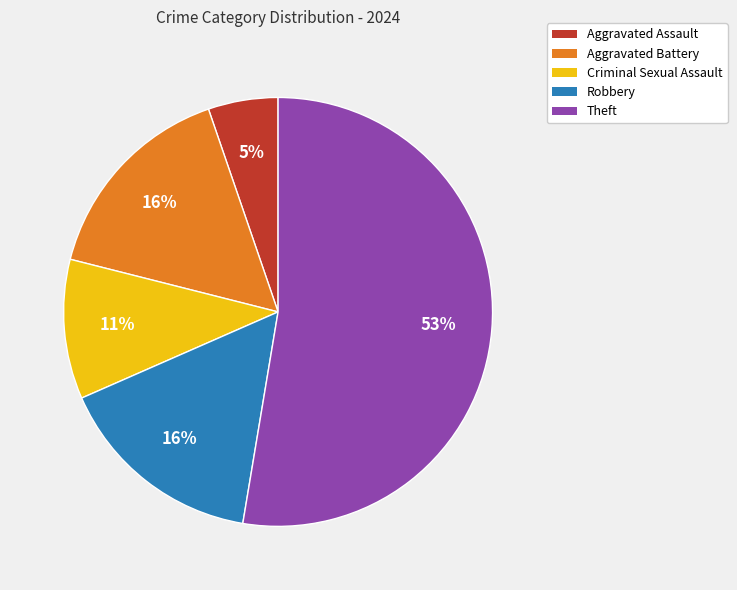

To the nearest percent, what is the average slice percentage?

20%